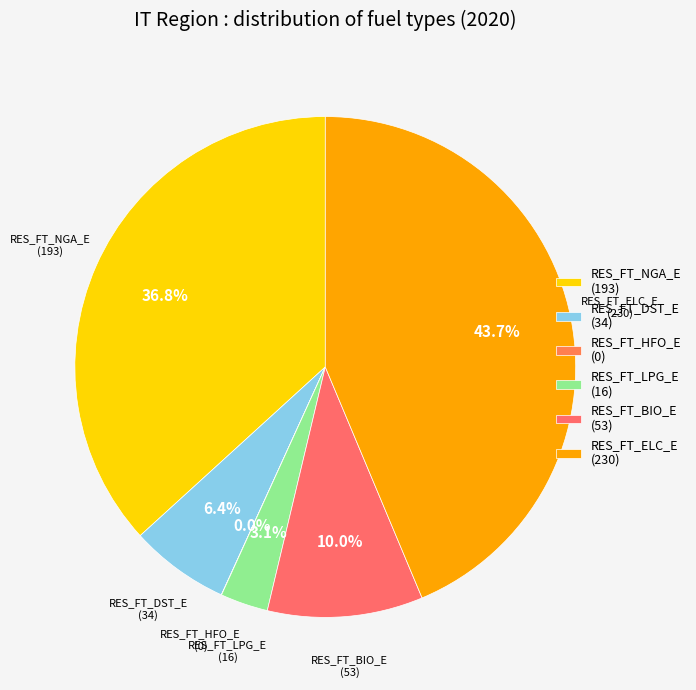

Does RES_FT_DST_E (34) account for over 50% of the chart?

No